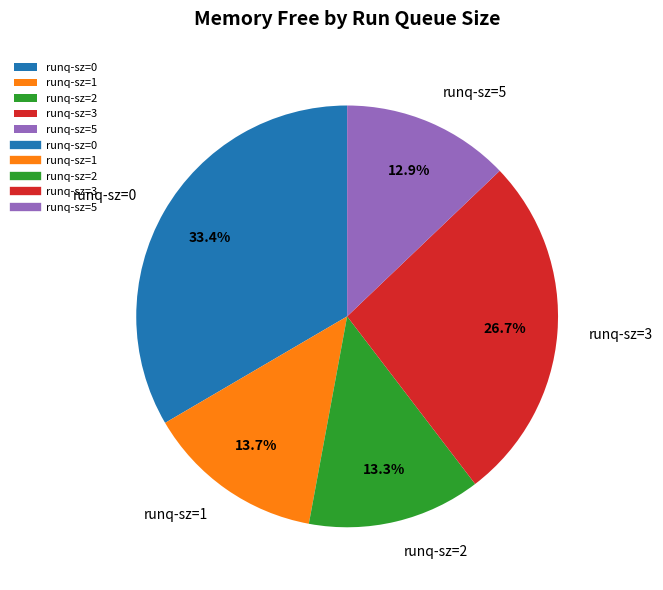

Does any single category account for the majority?

No